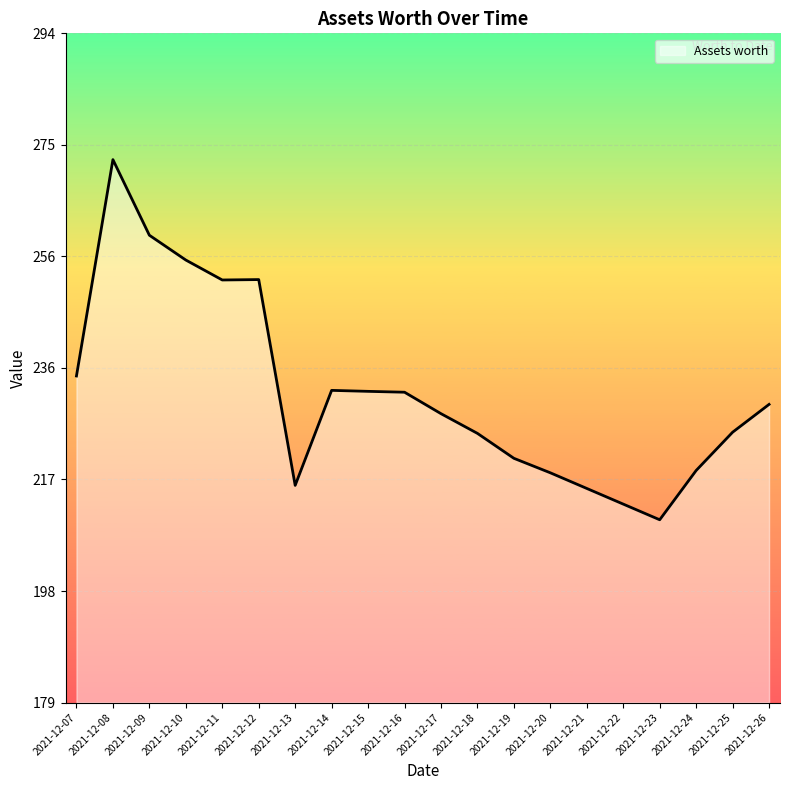

How many lines are shown in the chart?

1